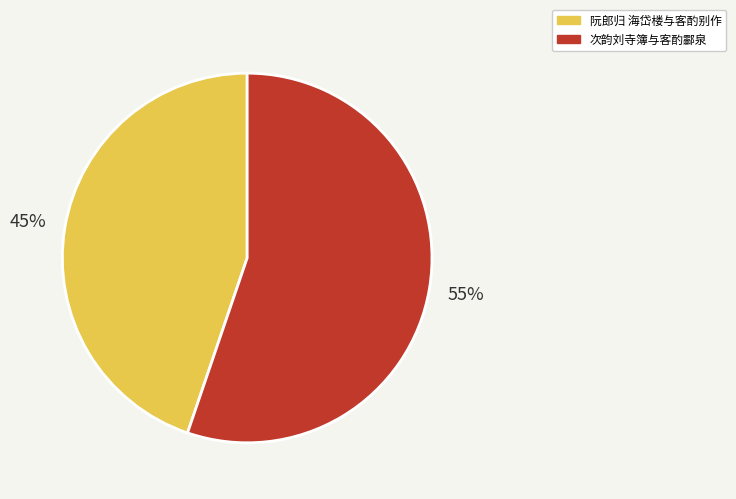

Which category has the smallest portion of the pie?

阮郎归 海岱楼与客酌别作